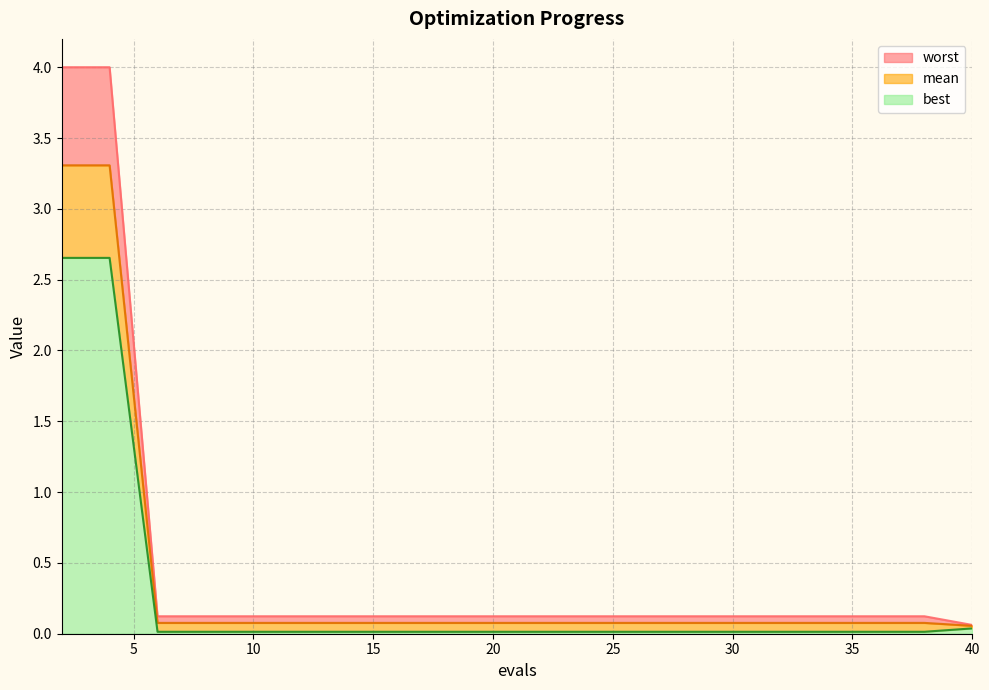

Reading right to left, what are all the values shown in this chart?

mean: 0.1	0.1	0.1	0.1	0.1	0.1	0.1	0.1	0.1	0.1	0.1	0.1	0.1	0.1	0.1	0.1	0.1	0.1	3.3	3.3
best: 0.0	0.0	0.0	0.0	0.0	0.0	0.0	0.0	0.0	0.0	0.0	0.0	0.0	0.0	0.0	0.0	0.0	0.0	2.7	2.7
worst: 0.1	0.1	0.1	0.1	0.1	0.1	0.1	0.1	0.1	0.1	0.1	0.1	0.1	0.1	0.1	0.1	0.1	0.1	4.0	4.0